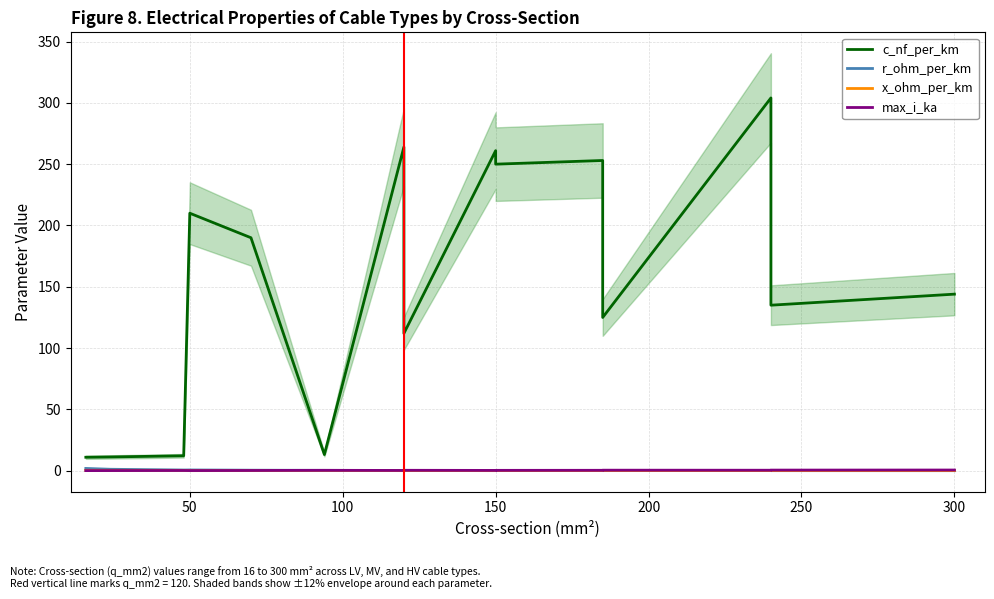

What is the maximum value shown in the chart?

304.0